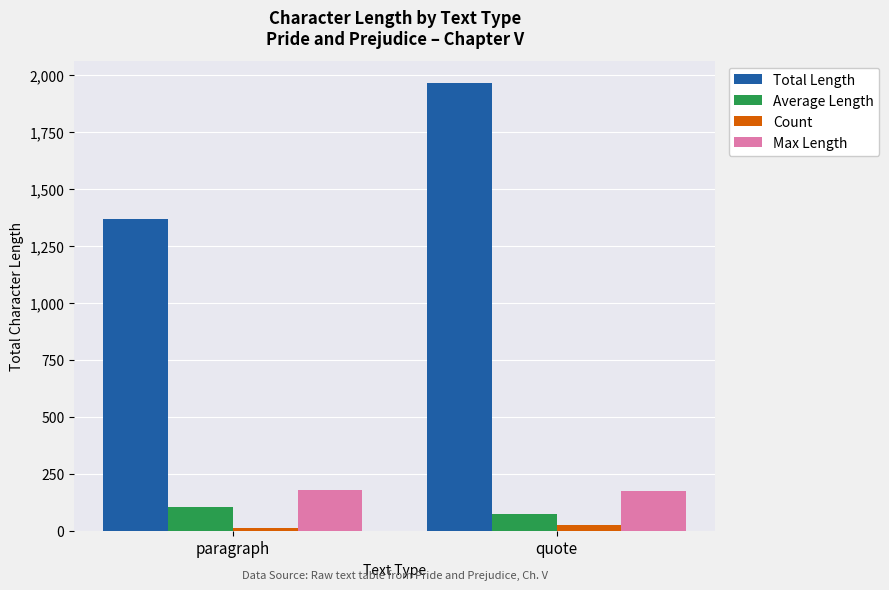

What is the approximate value of Average Length at quote?

75.6